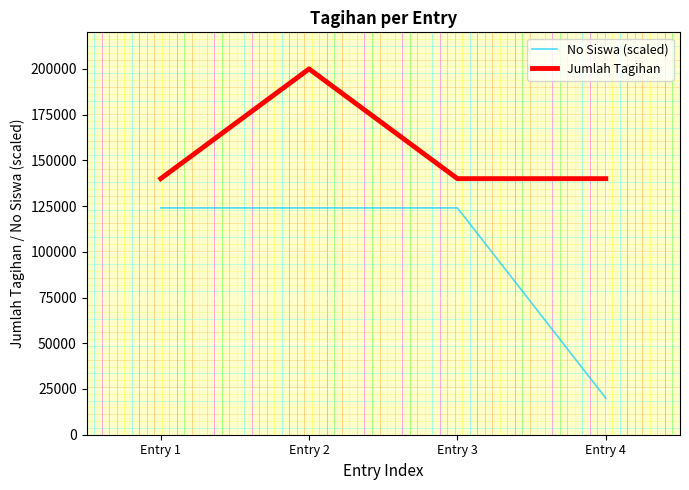

True or false: Jumlah Tagihan and No Siswa (scaled) cross at least once.

False